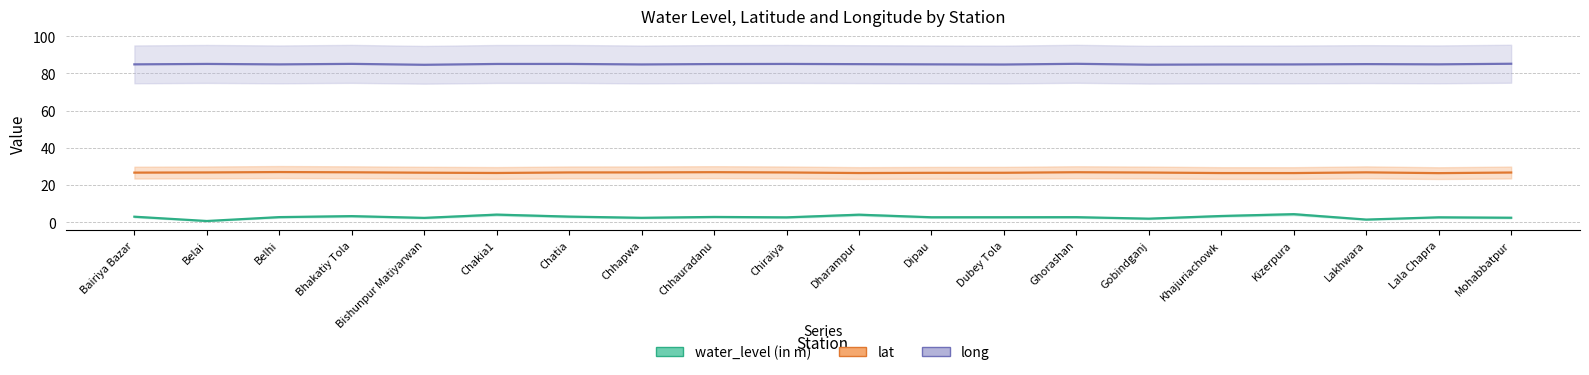

Where is the first local maximum for lat?

Belhi